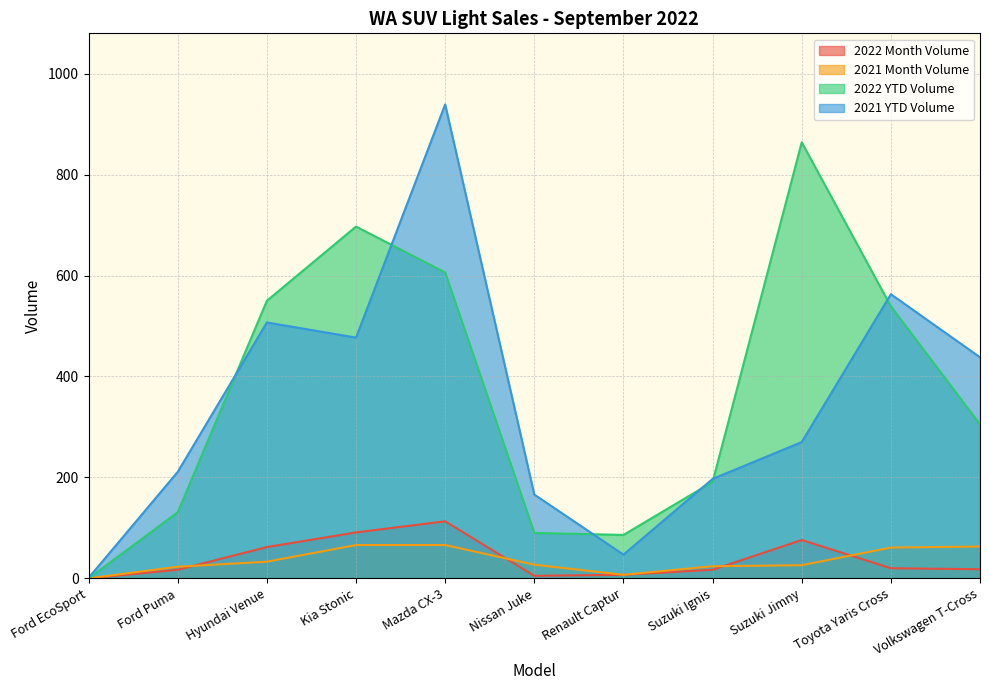

What is the spread (max minus min) of values at Suzuki Jimny?

838